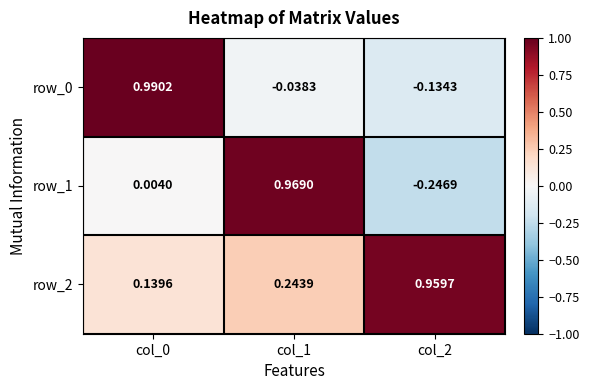

At which label does row_1 reach its peak?

col_1